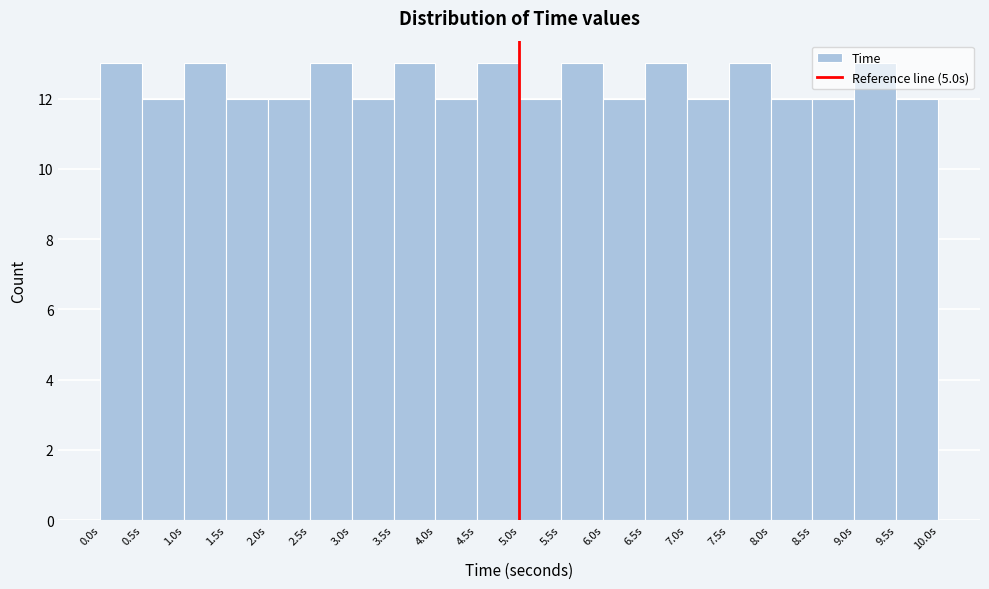

What is the height of the bar covering 9.5 to 10.0 on the x-axis? The values are not printed on the chart, so give them approximately, as read against the axis.

12